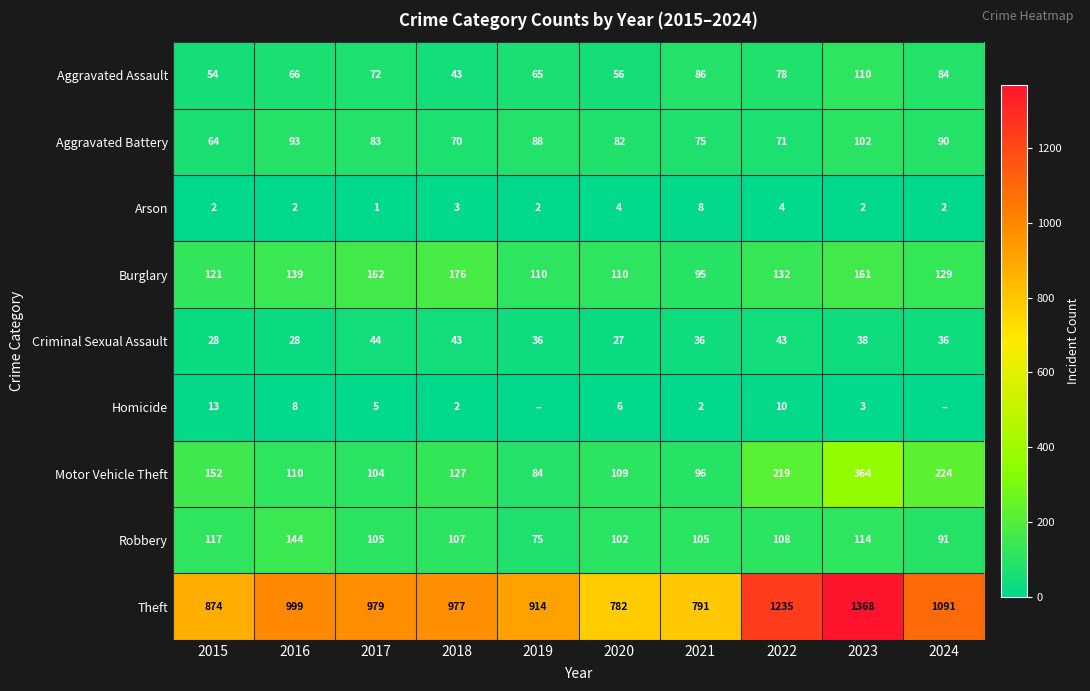

Where is Burglary nearest to the value 135?

2022